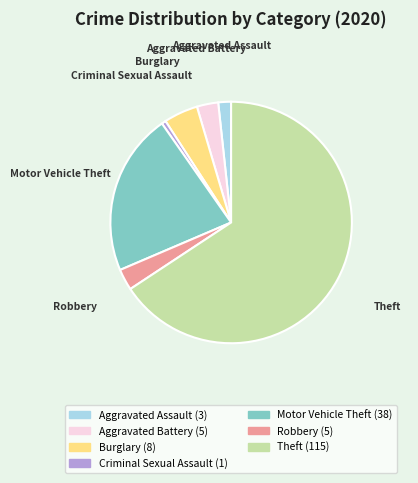

The Criminal Sexual Assault slice represents 8% of the pie. True or false?

False